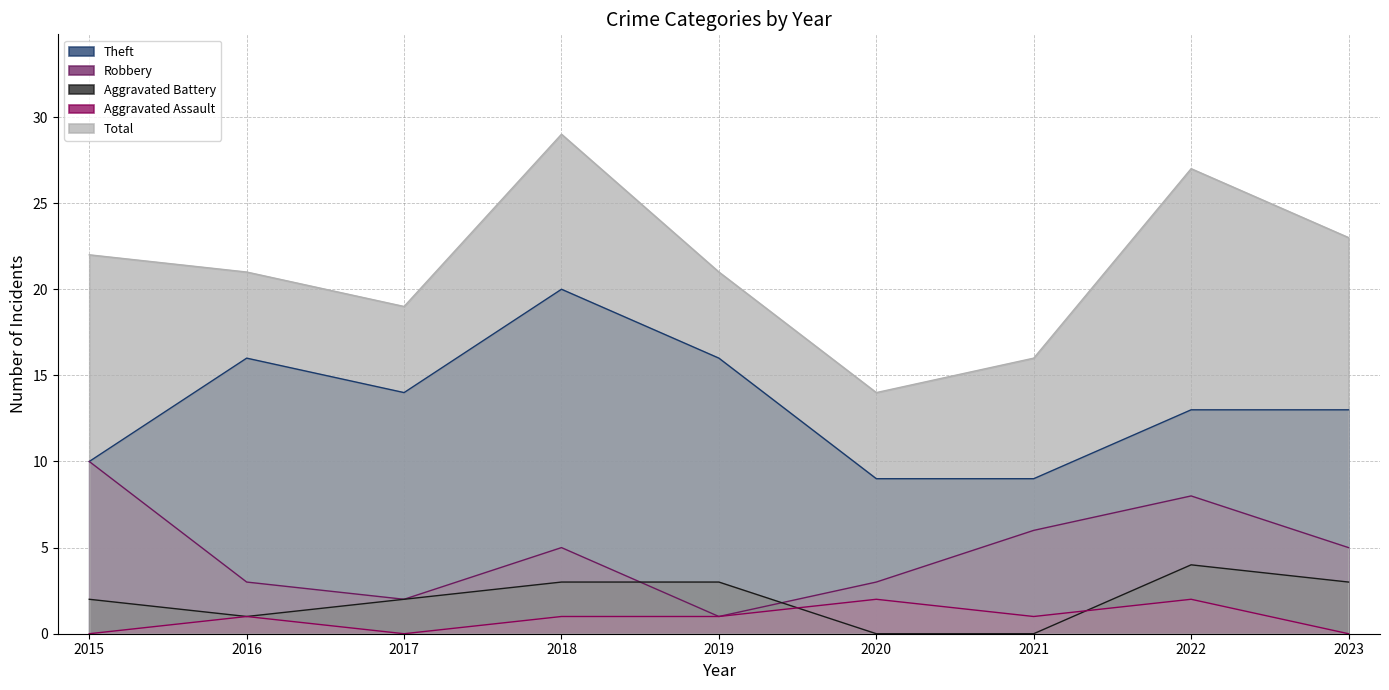

What is the approximate value of Aggravated Assault at 2022?

2